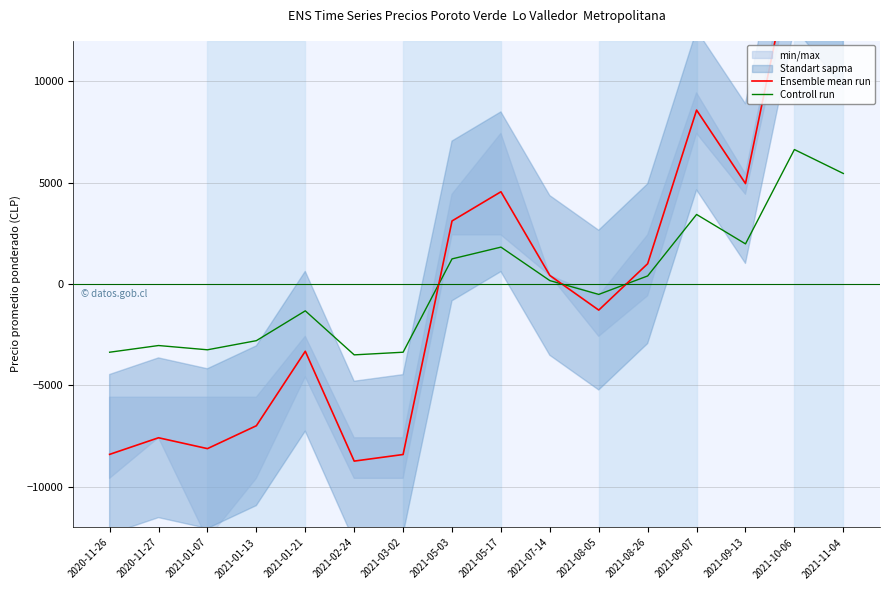

Which category has the highest value across all series?

2021-10-06